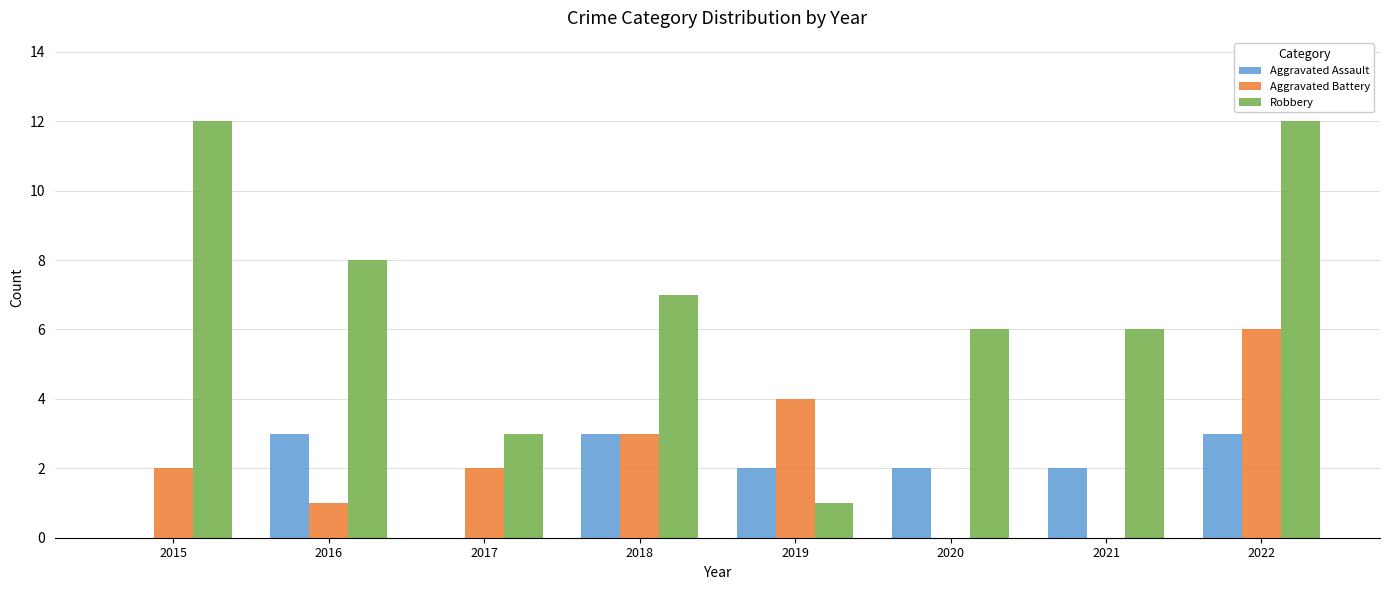

What is the maximum value shown in the chart?

12